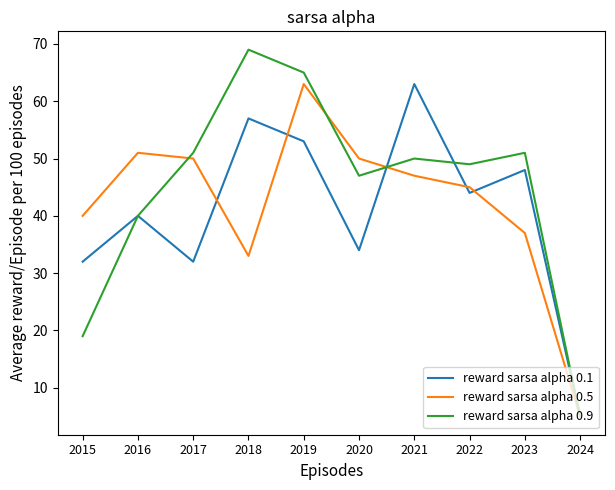

What is the difference between the maximum and minimum values in the reward sarsa alpha 0.1 series?

58